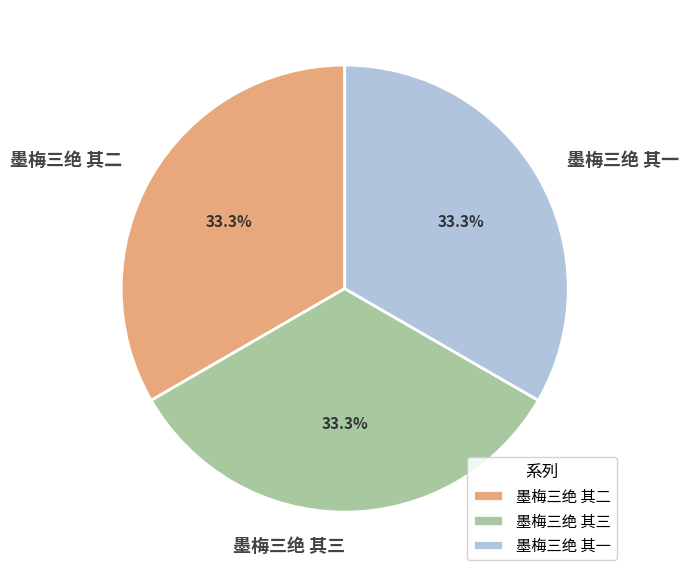

To the nearest percent, what percentage of the pie is 墨梅三绝 其二?

33%